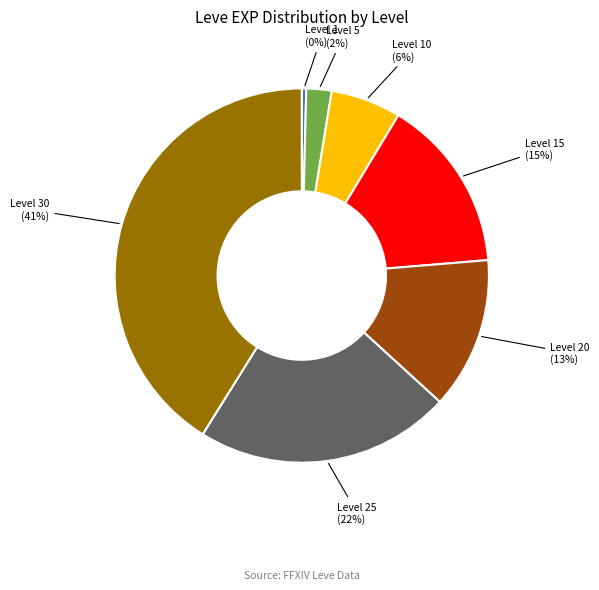

The Level 10 slice represents 20% of the pie. True or false?

False